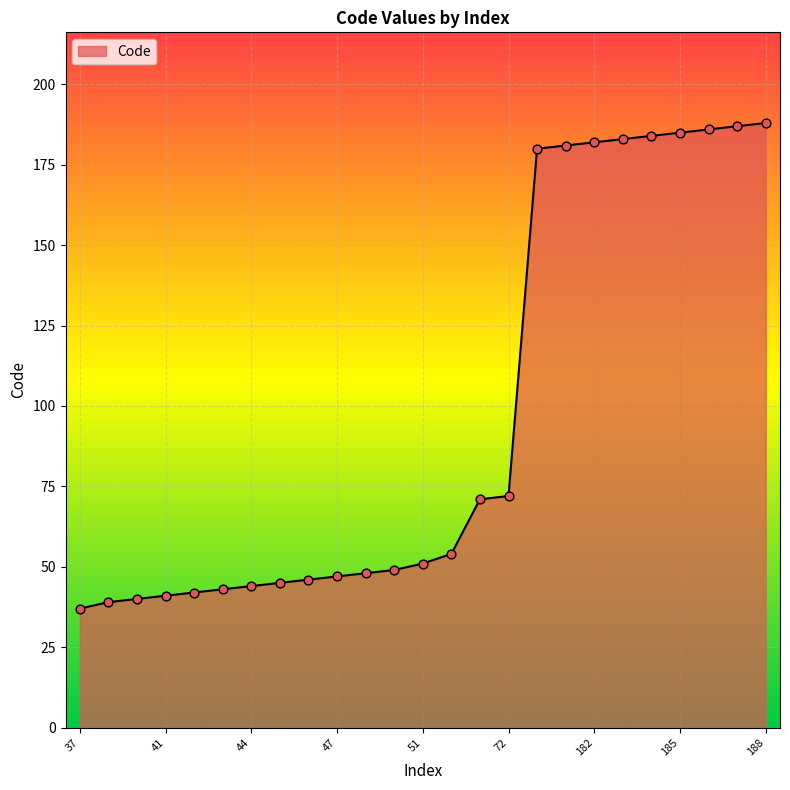

What is the difference between the maximum and minimum values?

151